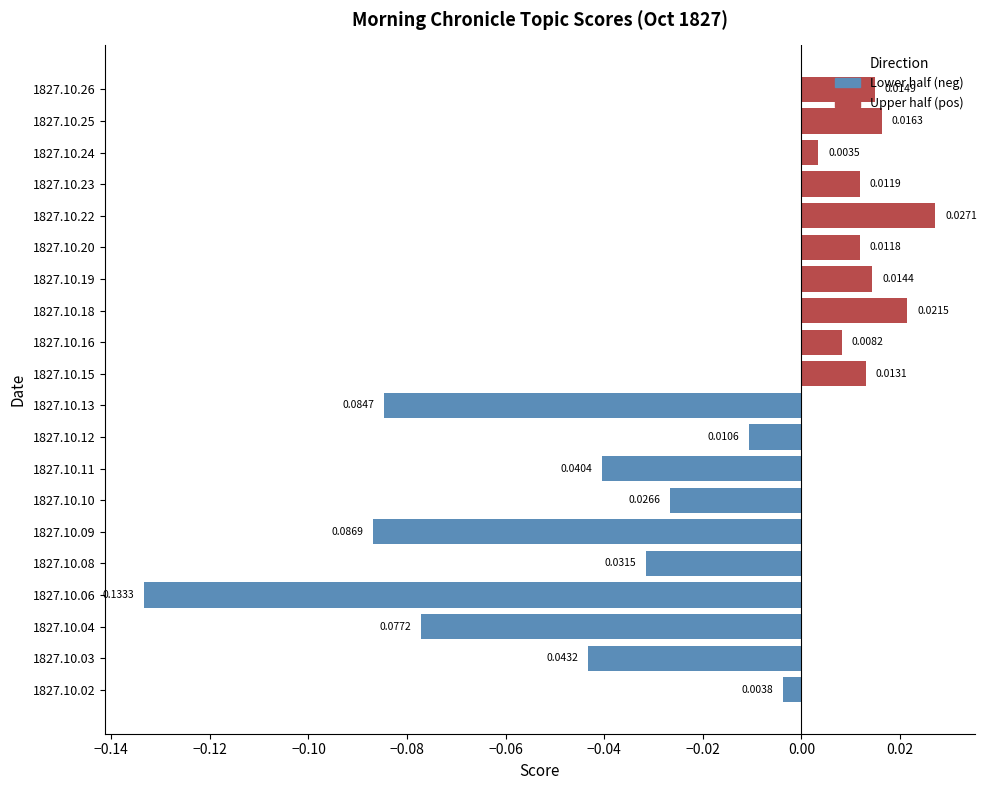

What is the value of the Lower half (neg) bar at the 3rd from the left?

-0.1